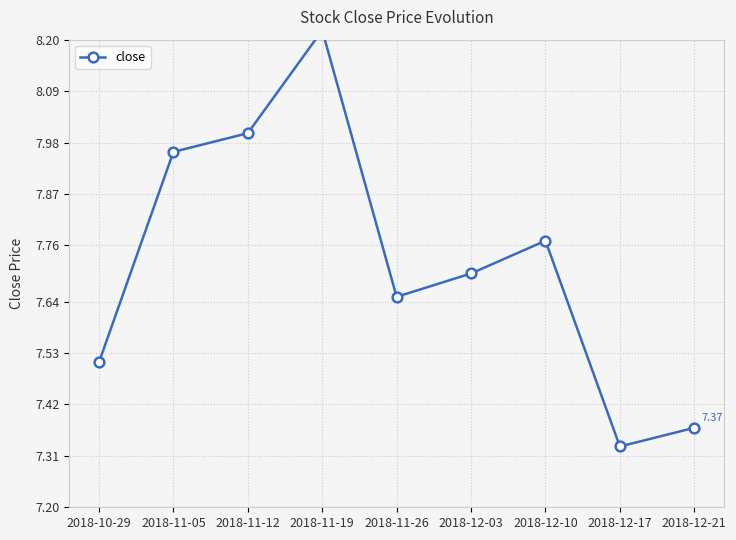

Where is the first local maximum?

2018-11-19